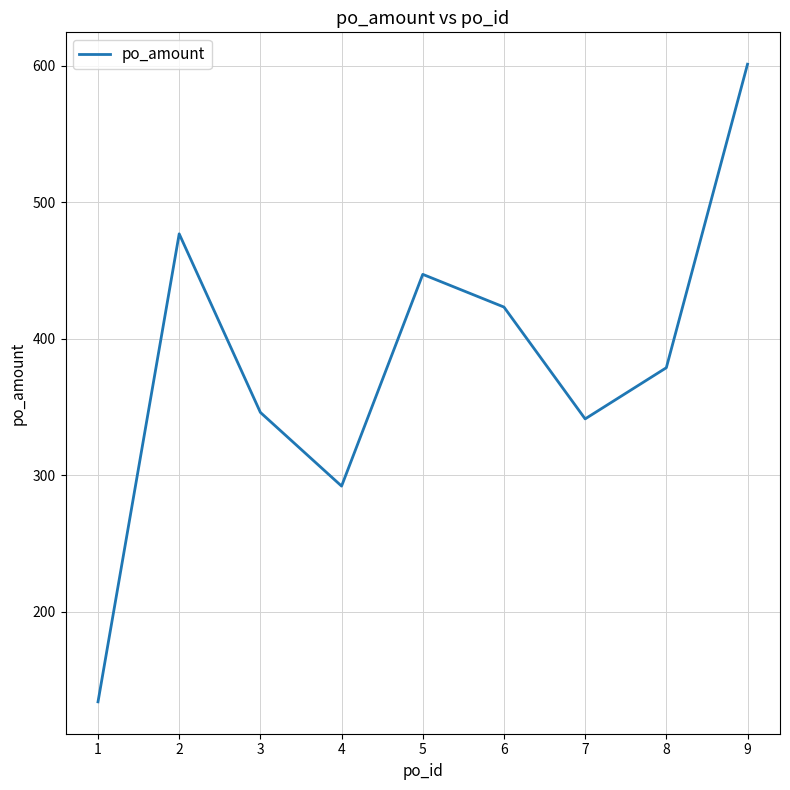

Between 6 and 8, which is larger?

6